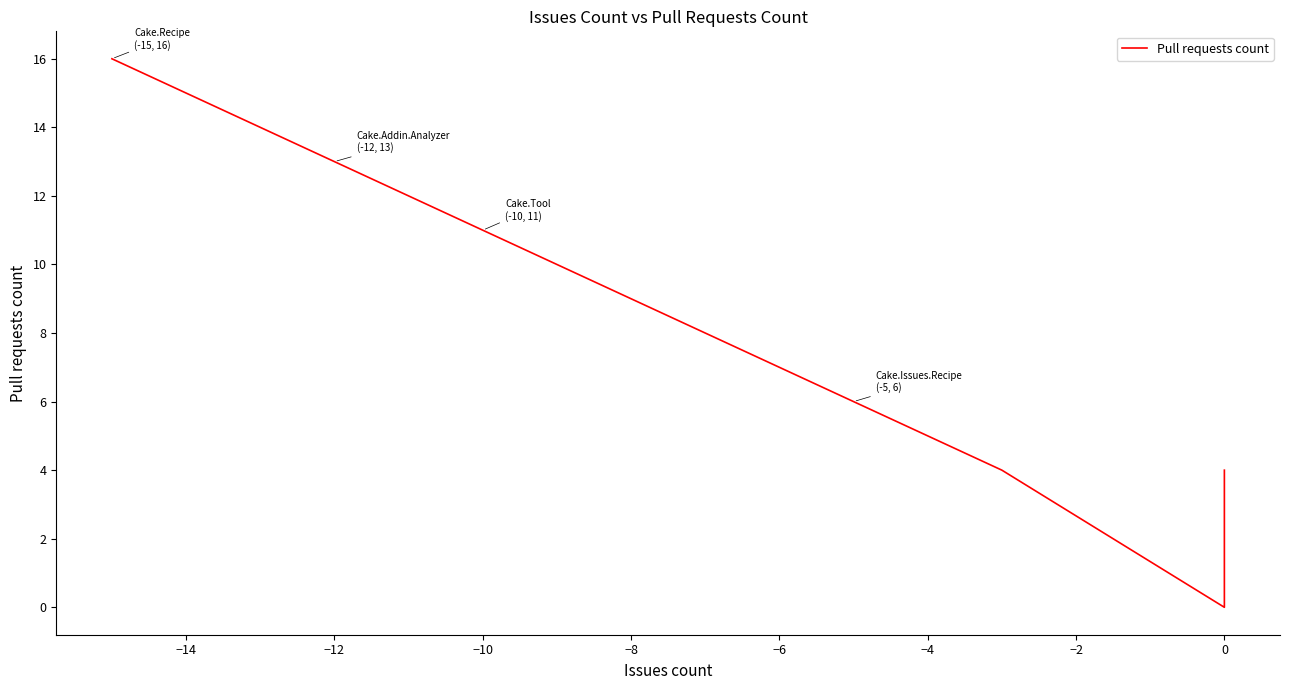

What is the label of the 8th point from the right?

−4